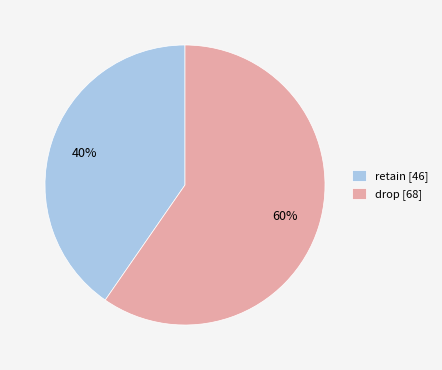

Count the number of slices in the pie.

2